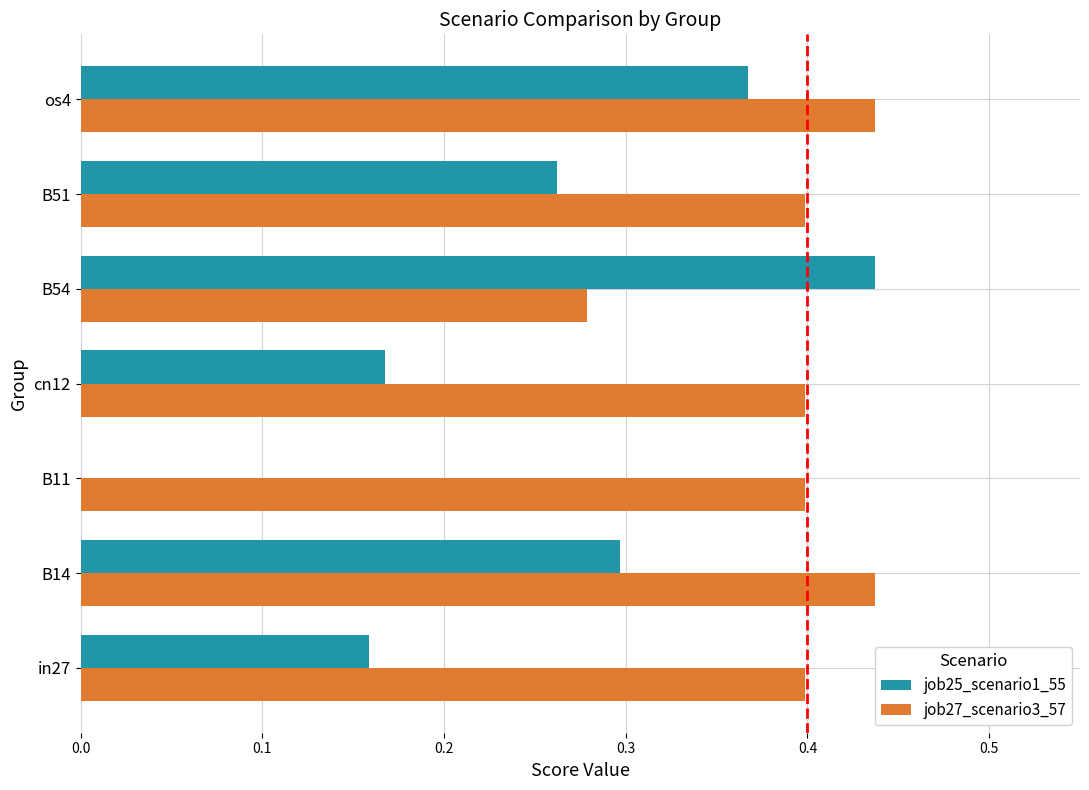

Between in27 and B51, which series saw the biggest shift?

job25_scenario1_55